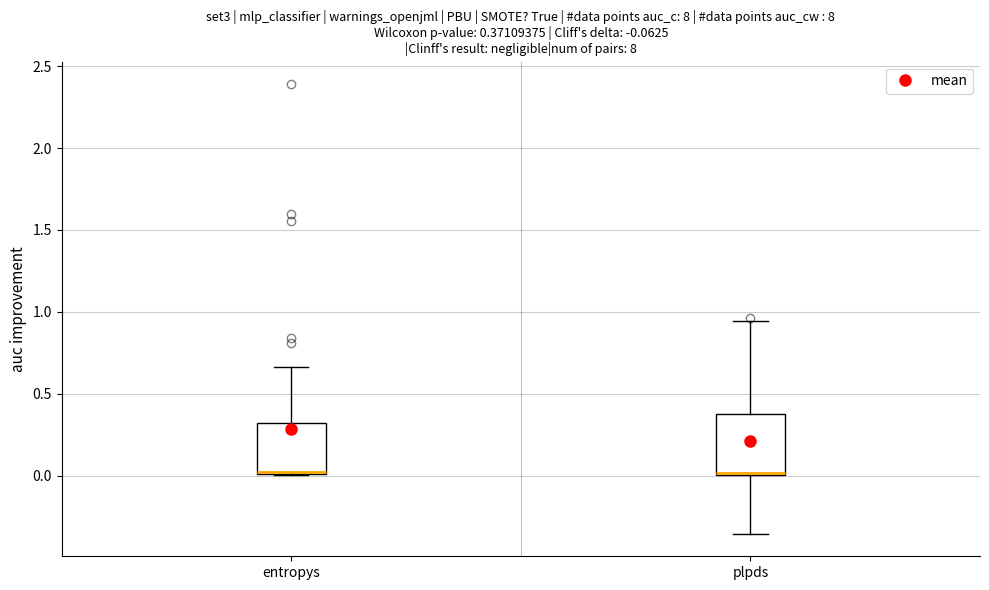

Which box is the tallest, from its lower edge to its upper edge?

plpds